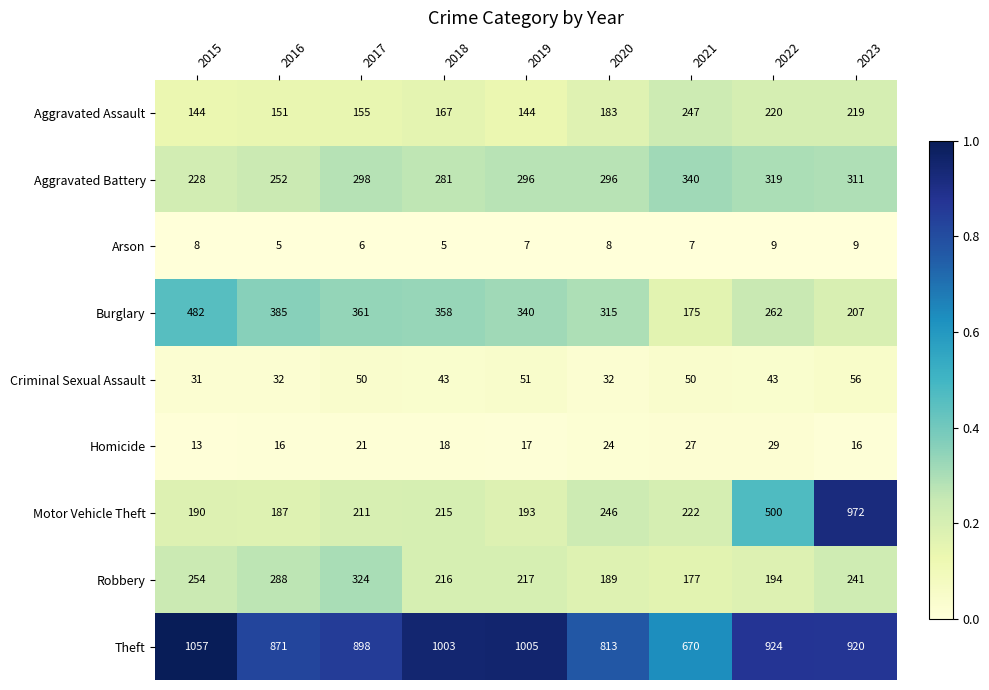

The value of Criminal Sexual Assault at 2016 is 32. True or false?

True